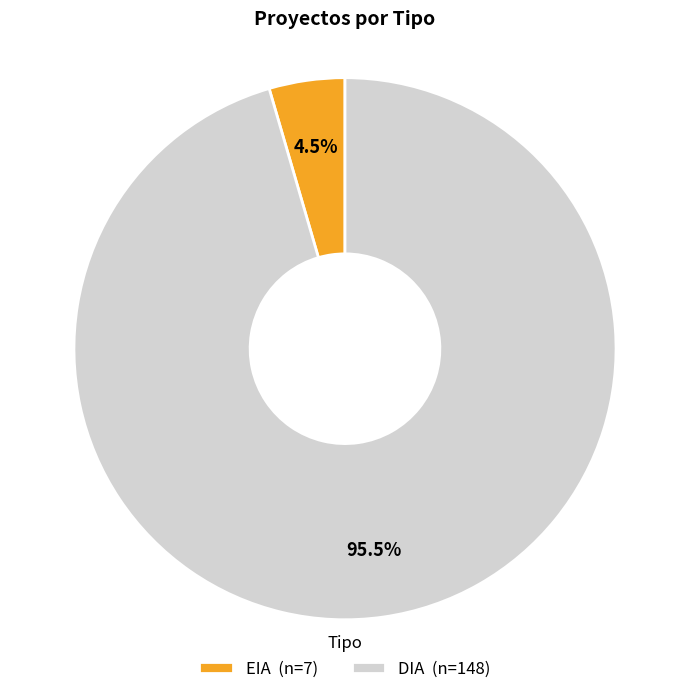

What is the total percentage of EIA (n=7) and DIA (n=148)?

100.0%